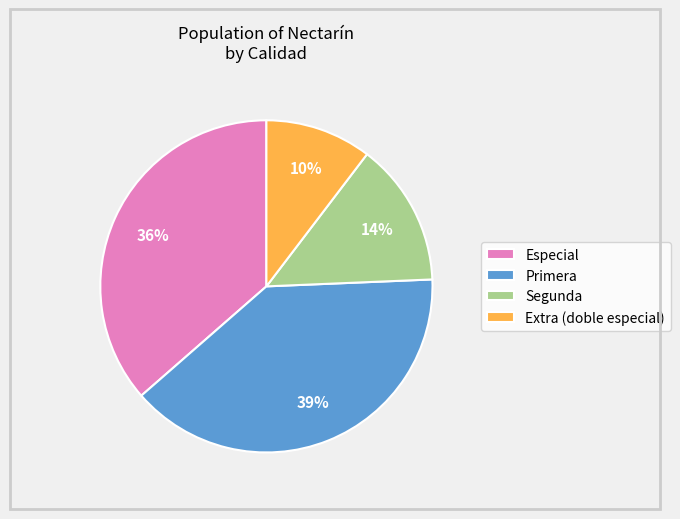

Which category has the smallest portion of the pie?

Extra (doble especial)